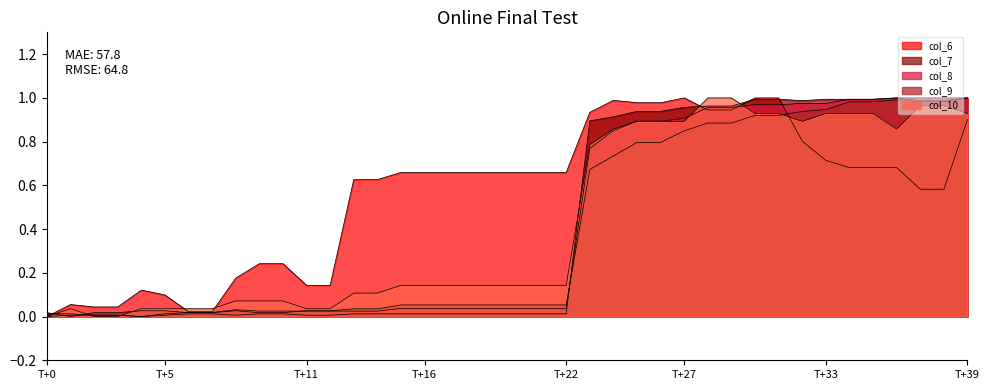

Reading left to right, what are all the values shown in this chart?

col_6: 0.0	0.1	0.0	0.0	0.1	0.1	0.0	0.0	0.2	0.2	0.2	0.1	0.1	0.6	0.6	0.7	0.7	0.7	0.7	0.7	0.7	0.7	0.7	0.9	1.0	1.0	1.0	1.0	0.9	0.9	1.0	1.0	0.8	0.7	0.7	0.7	0.7	0.6	0.6	0.9
col_7: 0.0	0.0	0.0	0.0	0.0	0.0	0.0	0.0	0.0	0.0	0.0	0.0	0.0	0.0	0.0	0.0	0.0	0.0	0.0	0.0	0.0	0.0	0.0	0.9	0.9	0.9	0.9	1.0	1.0	1.0	1.0	1.0	1.0	1.0	1.0	1.0	1.0	1.0	1.0	1.0
col_8: 0.0	0.0	0.0	0.0	0.0	0.0	0.0	0.0	0.0	0.0	0.0	0.0	0.0	0.0	0.0	0.0	0.0	0.0	0.0	0.0	0.0	0.0	0.0	0.8	0.8	0.9	0.9	0.9	1.0	1.0	1.0	1.0	1.0	1.0	1.0	1.0	1.0	1.0	1.0	1.0
col_9: 0.0	0.0	0.0	0.0	0.0	0.0	0.0	0.0	0.0	0.0	0.0	0.0	0.0	0.0	0.0	0.1	0.1	0.1	0.1	0.1	0.1	0.1	0.1	0.7	0.7	0.8	0.8	0.8	0.9	0.9	0.9	0.9	0.9	0.9	1.0	1.0	1.0	1.0	1.0	1.0
col_10: 0.0	0.0	0.0	0.0	0.0	0.0	0.0	0.0	0.1	0.1	0.1	0.0	0.0	0.1	0.1	0.1	0.1	0.1	0.1	0.1	0.1	0.1	0.1	0.8	0.9	0.9	0.9	0.9	1.0	1.0	0.9	0.9	0.9	0.9	0.9	0.9	0.9	1.0	1.0	0.9